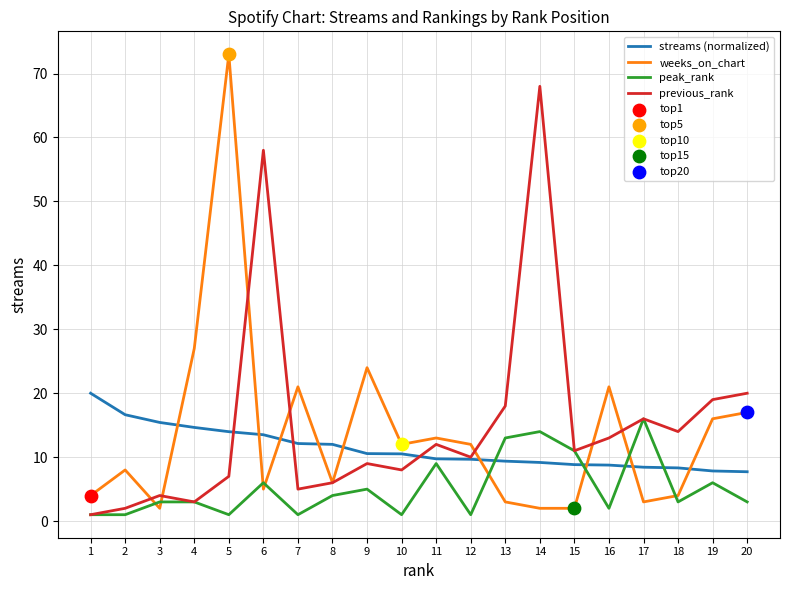

What is the total value across all series at 20?

47.7